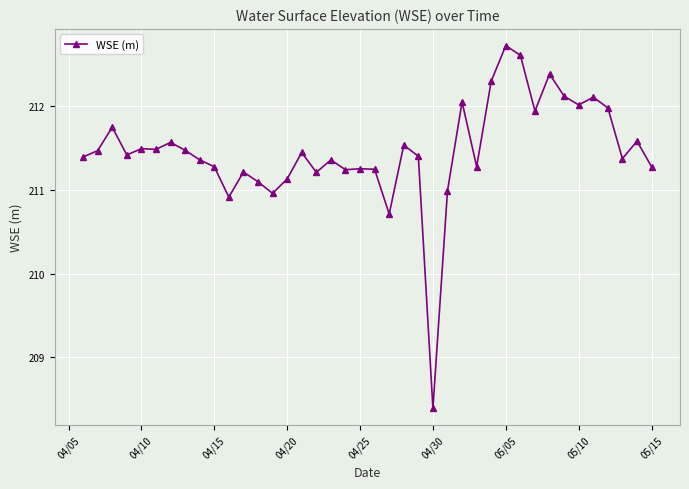

What is the difference between the second highest and minimum values?

4.2